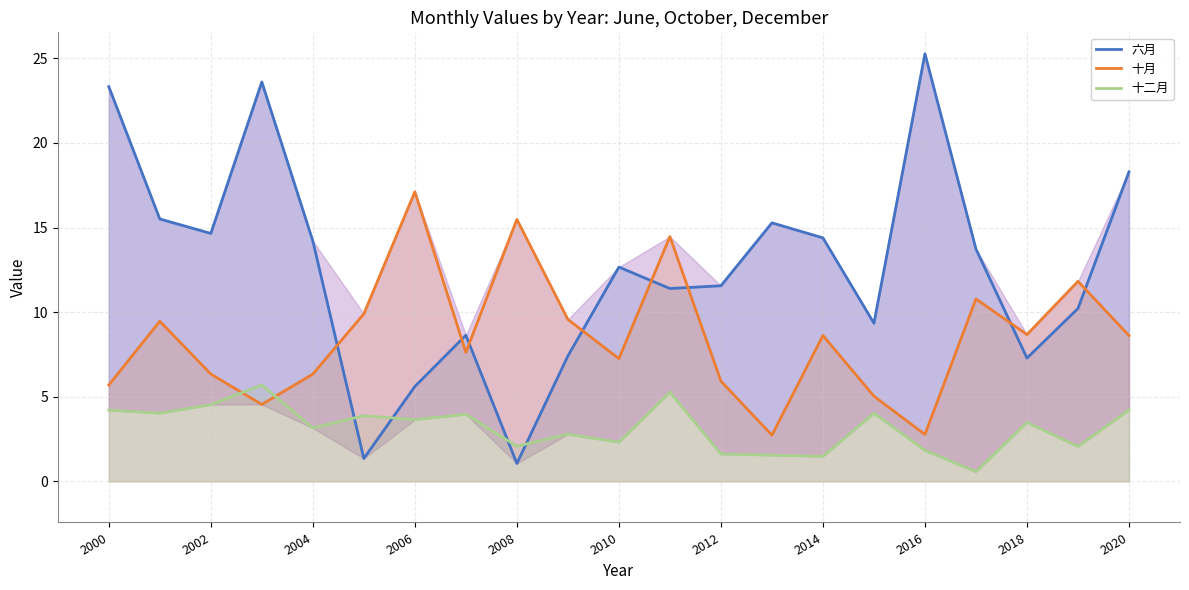

Which series has the widest spread of values?

六月